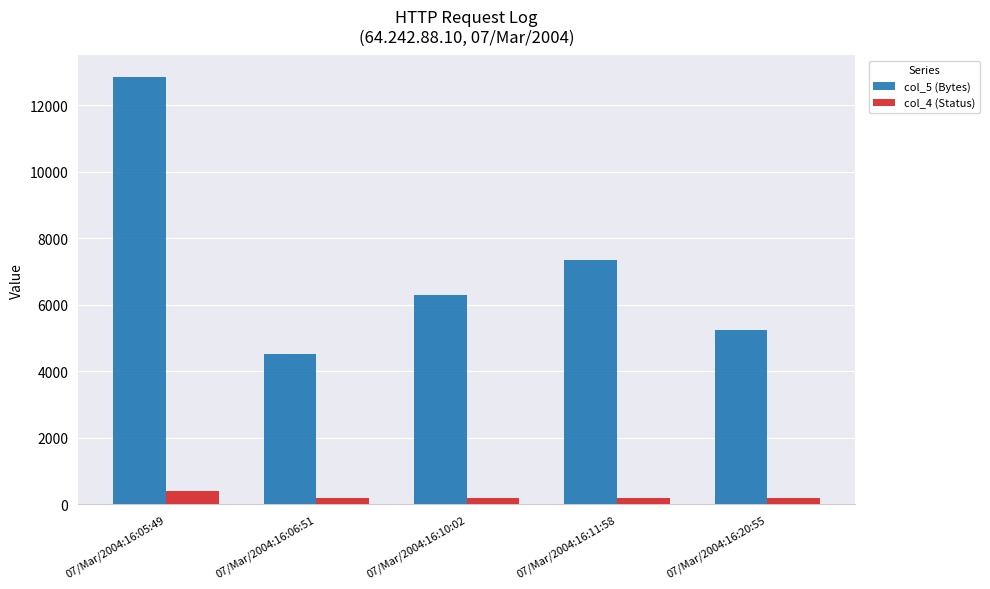

What are all the series names shown in the legend?

col_5 (Bytes), col_4 (Status)